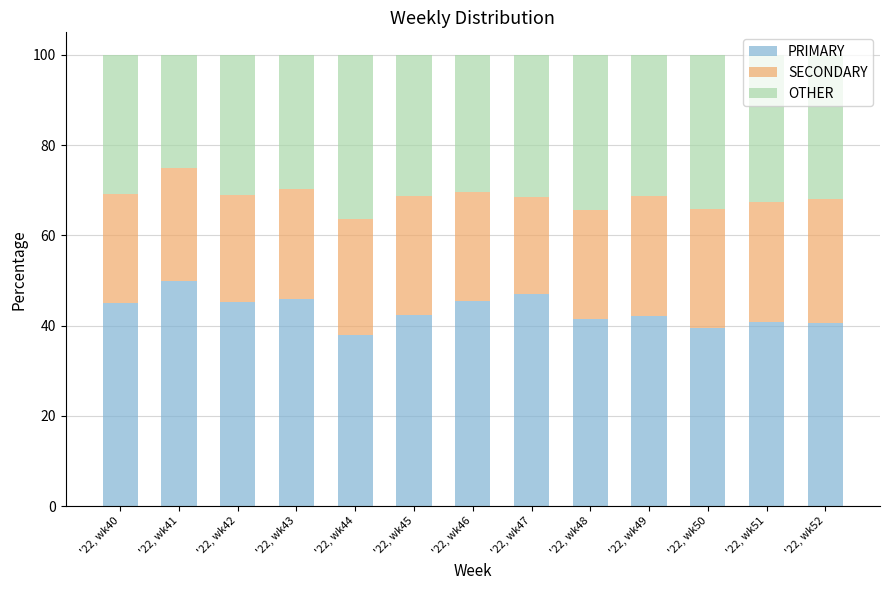

The PRIMARY series shows 40.5 at '22, wk52. True or false?

True